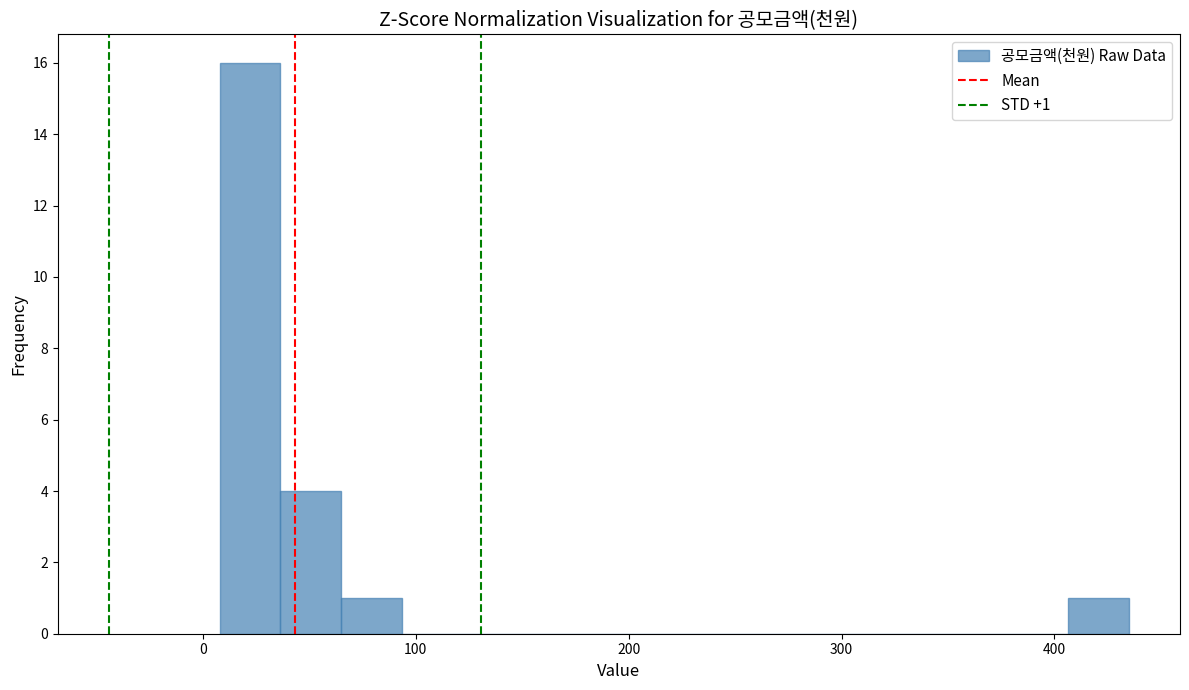

Read against the x-axis, roughly where is the centre of the tallest bar?

20